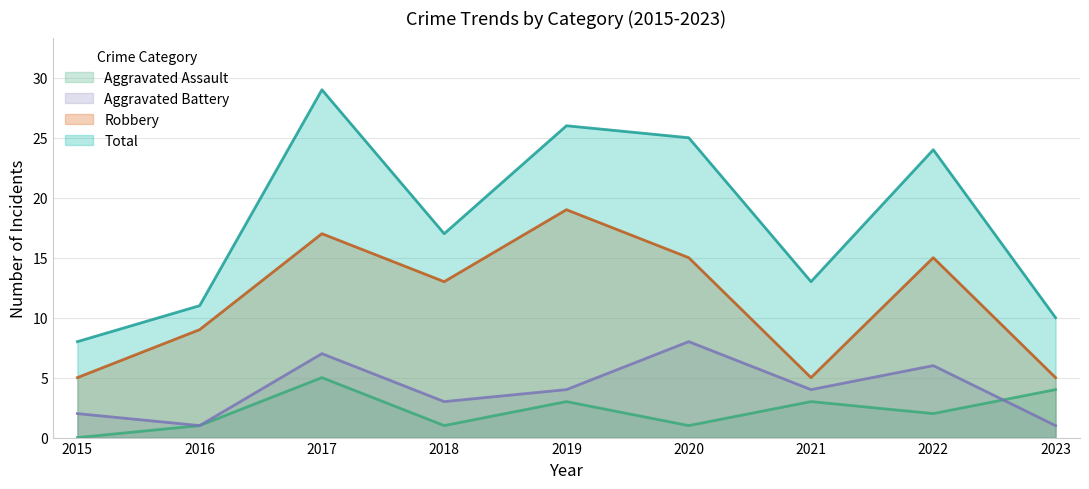

How many series are shown in this chart?

4